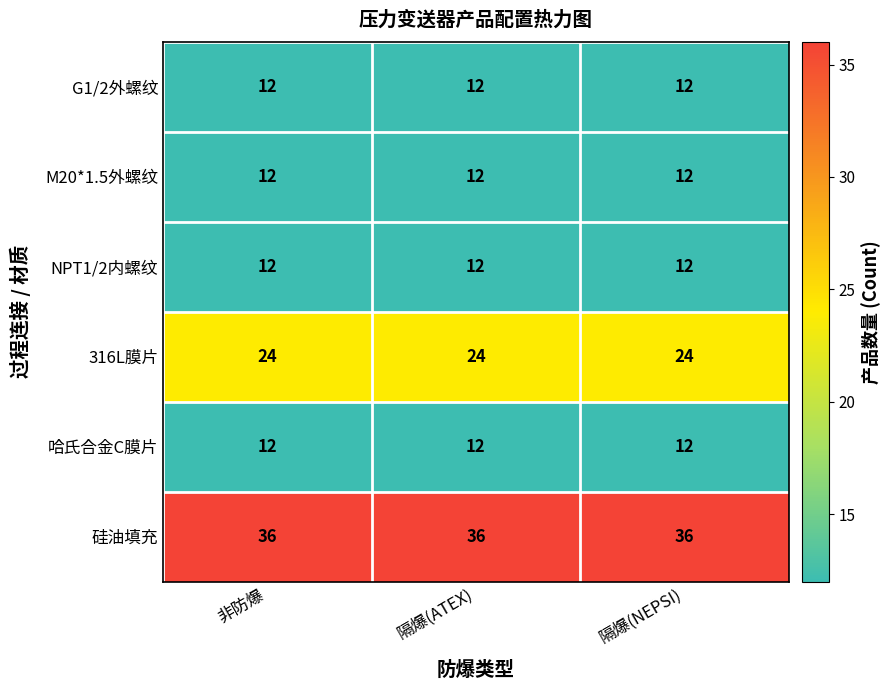

Count the number of data series in this chart.

6